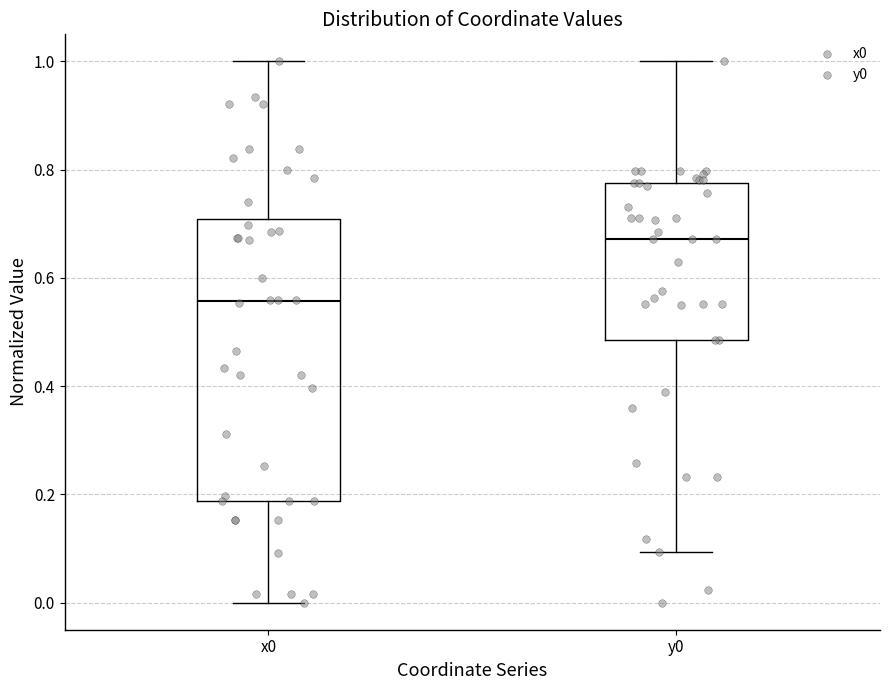

Which box is the tallest, from its lower edge to its upper edge?

x0